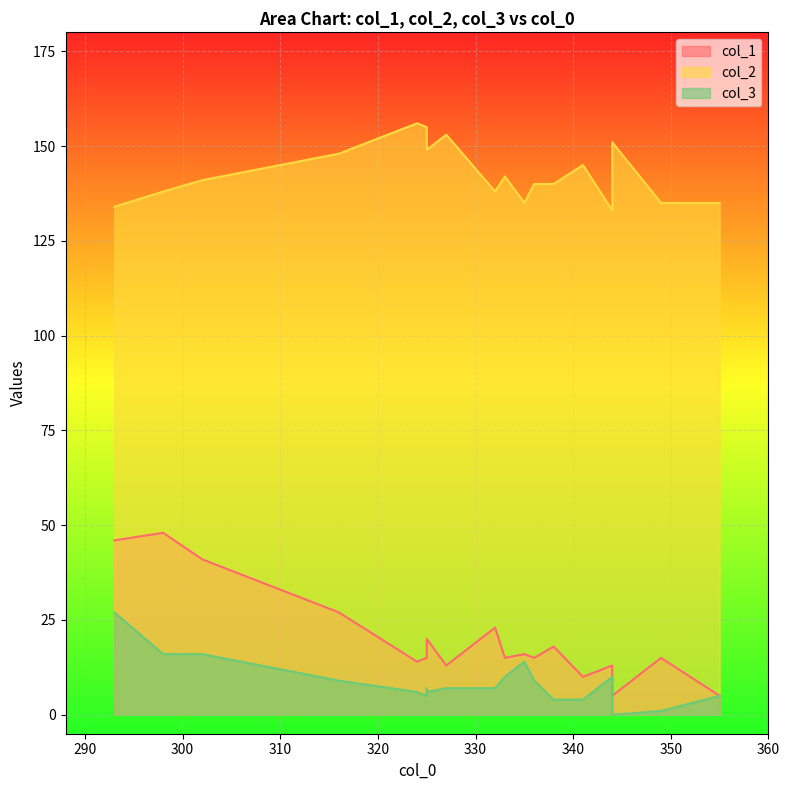

Which category has the highest value in the col_3 series?

293